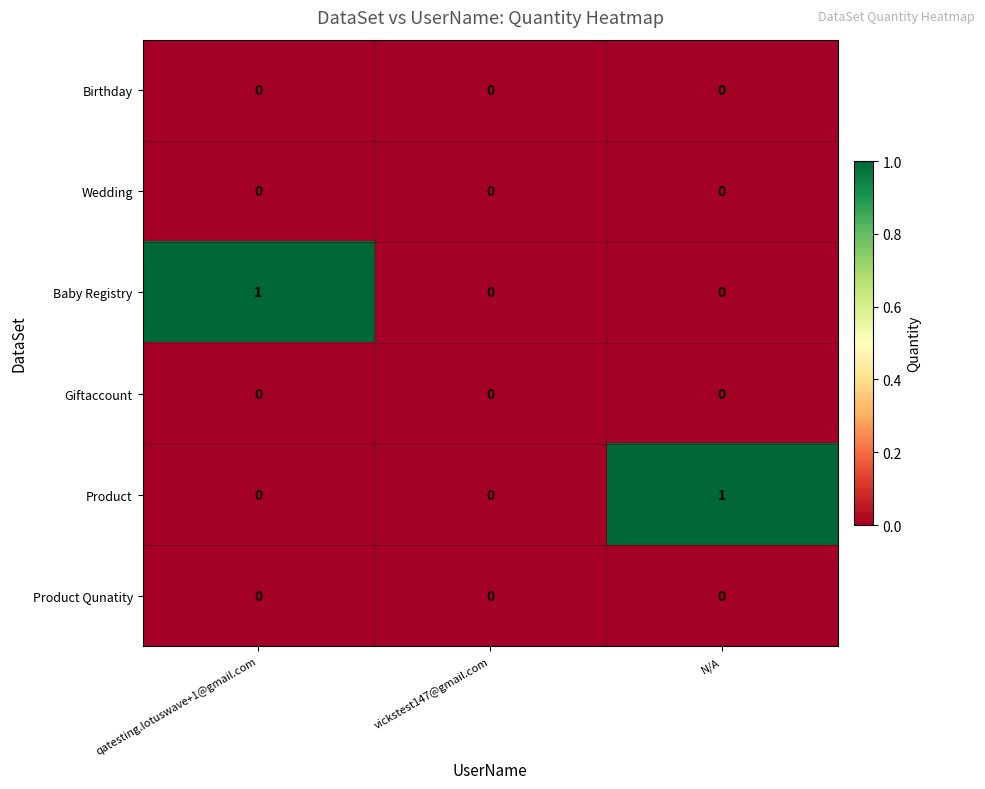

Which series changed the most between qatesting.lotuswave+1@gmail.com and vickstest147@gmail.com?

Baby Registry